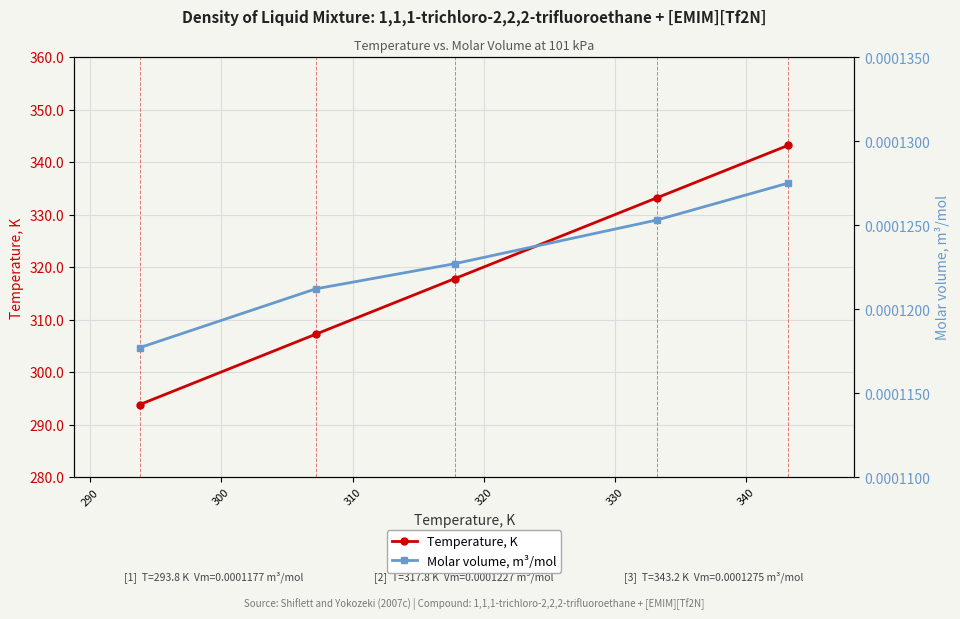

What are all the series names shown in the legend?

Temperature, K, Molar volume, m³/mol